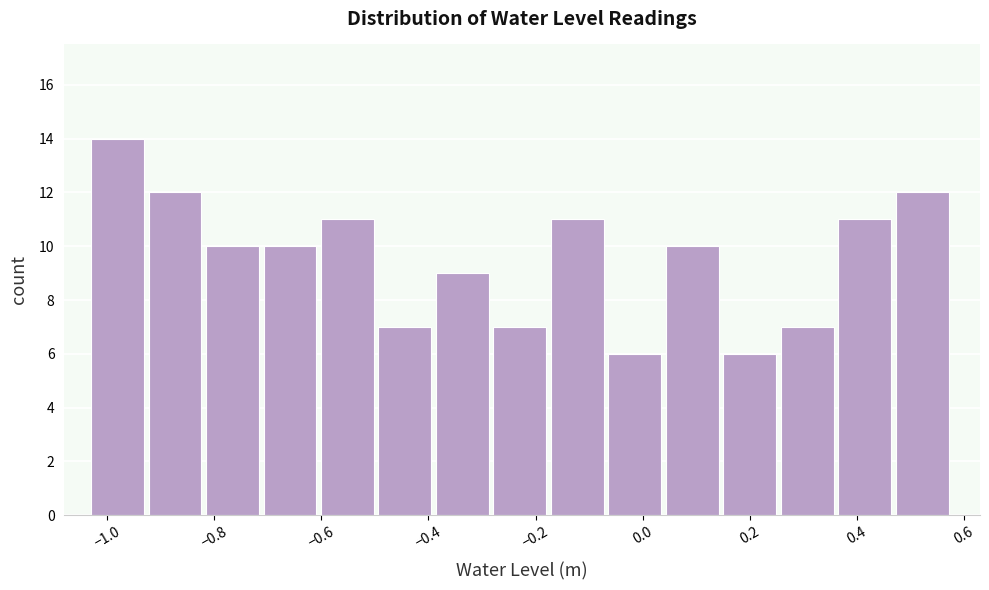

Reading left to right, transcribe this chart: for each bar, give the range it covers on the x-axis and its height. Neither the bar edges nor the heights are printed on the chart, so give them approximately, as read against the axes.

-1.02 to -0.92: 14
-0.92 to -0.82: 12
-0.82 to -0.70: 10
-0.70 to -0.60: 10
-0.60 to -0.50: 11
-0.50 to -0.38: 7
-0.38 to -0.28: 9
-0.28 to -0.18: 7
-0.18 to -0.06: 11
-0.06 to 0.04: 6
0.04 to 0.16: 10
0.16 to 0.26: 6
0.26 to 0.36: 7
0.36 to 0.48: 11
0.48 to 0.58: 12